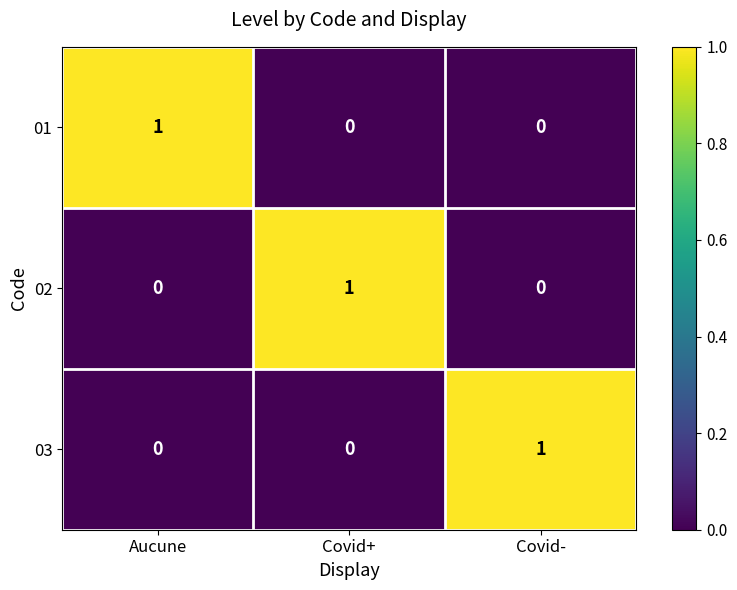

At how many categories does at least one series exceed 0?

3